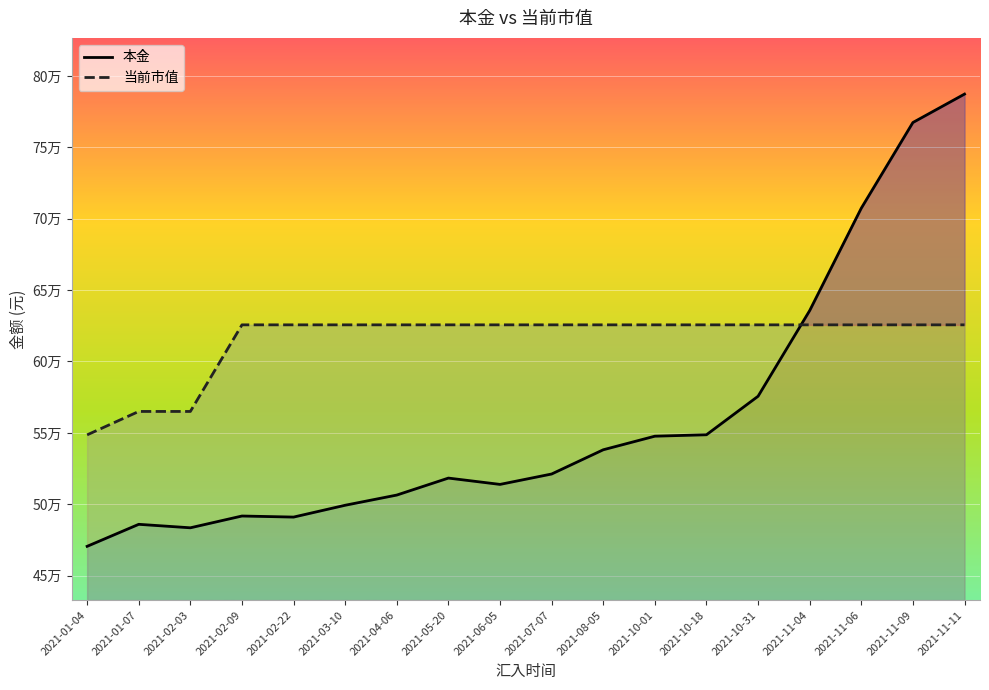

List the labels in order of 当前市值 value, smallest first.

2021-01-04, 2021-01-07, 2021-02-03, 2021-02-09, 2021-02-22, 2021-03-10, 2021-04-06, 2021-05-20, 2021-06-05, 2021-07-07, 2021-08-05, 2021-10-01, 2021-10-18, 2021-10-31, 2021-11-04, 2021-11-06, 2021-11-09, 2021-11-11